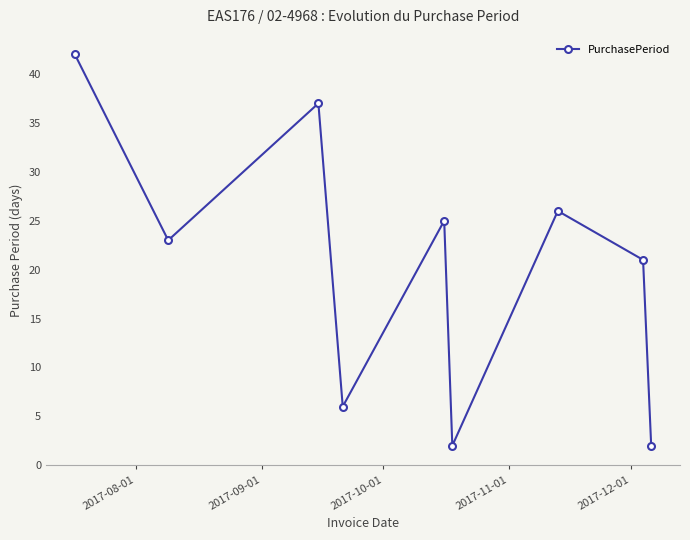

What is the value of the 4th point from the left?

6